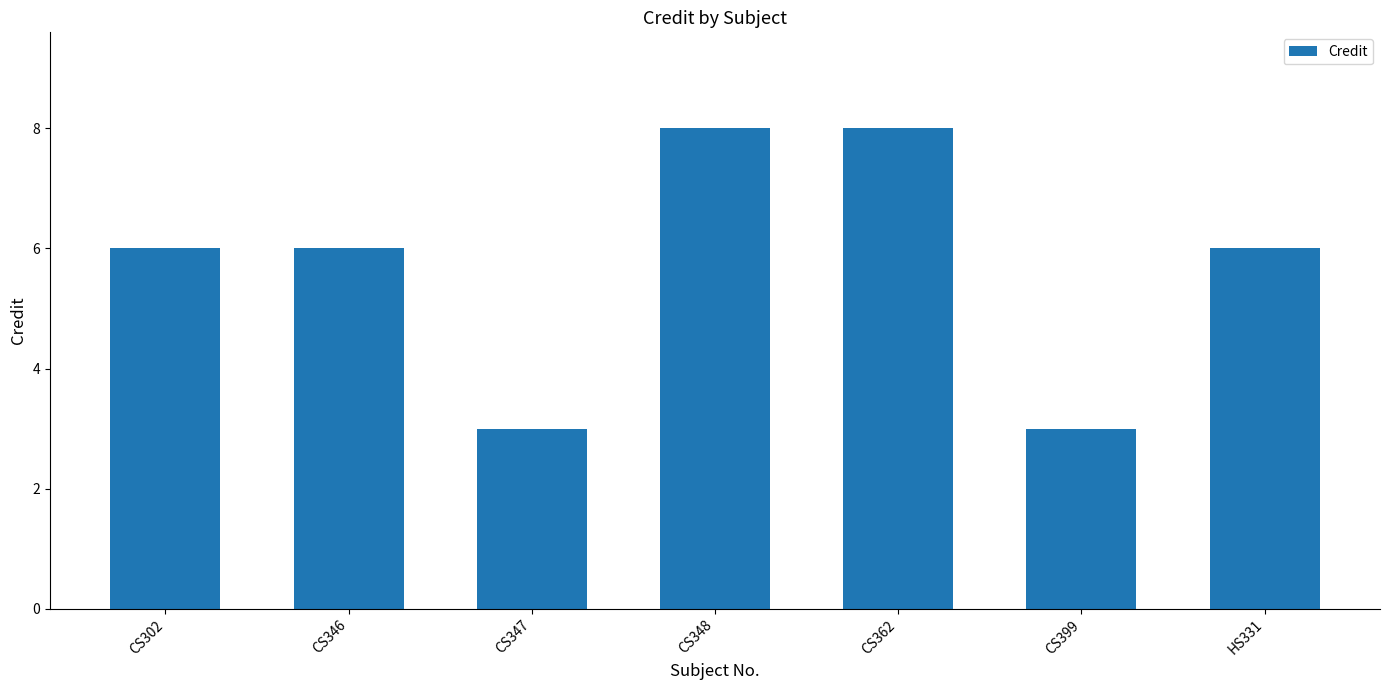

What is the difference between the maximum and minimum values?

5